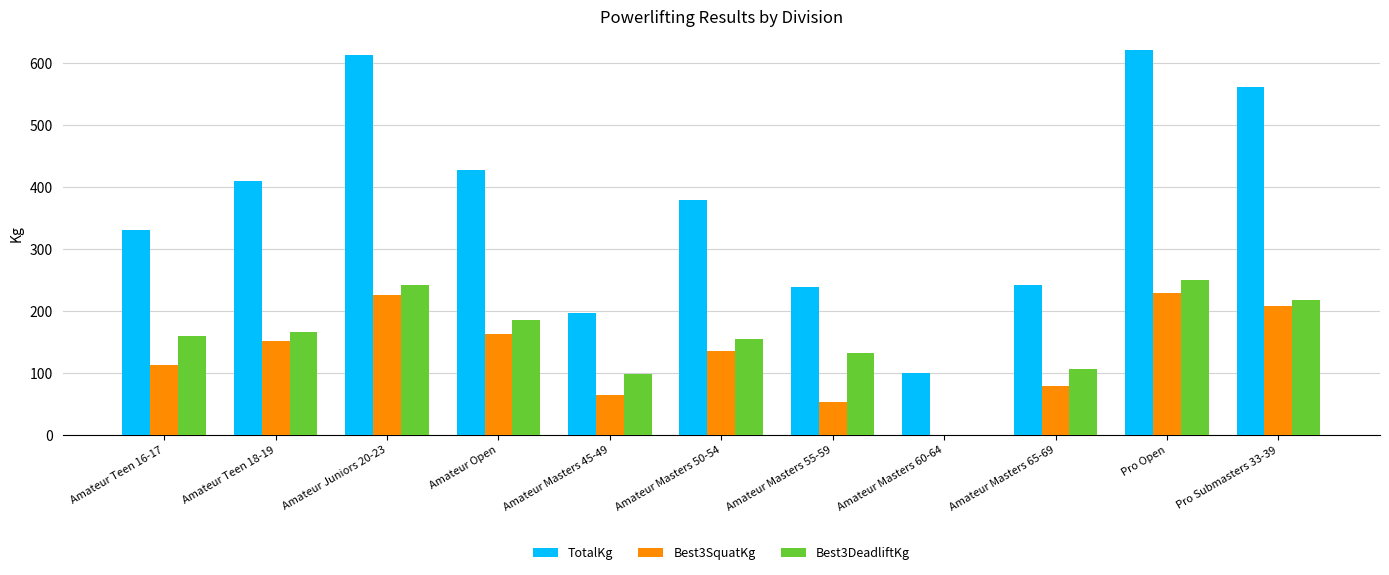

Count the number of categories in the chart.

11